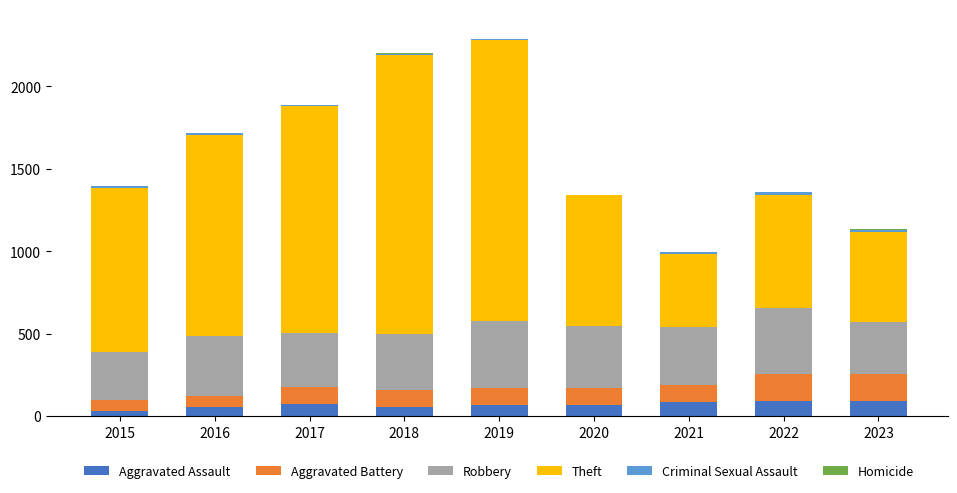

What is the maximum value for Aggravated Assault?

91